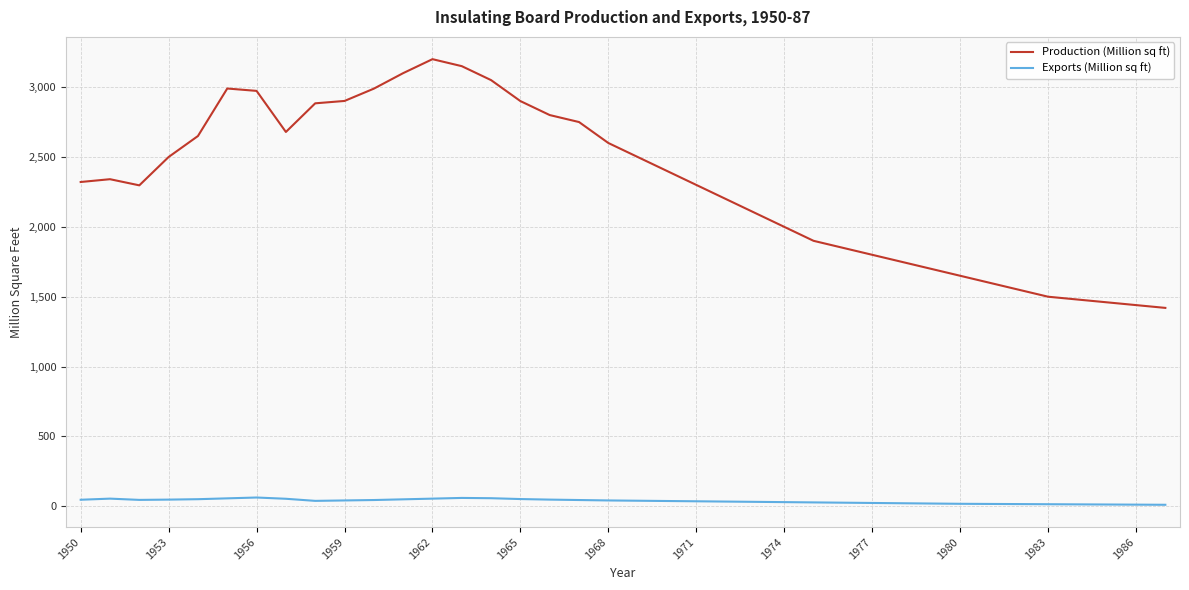

True or false: Production (Million sq ft) and Exports (Million sq ft) cross at least once.

False